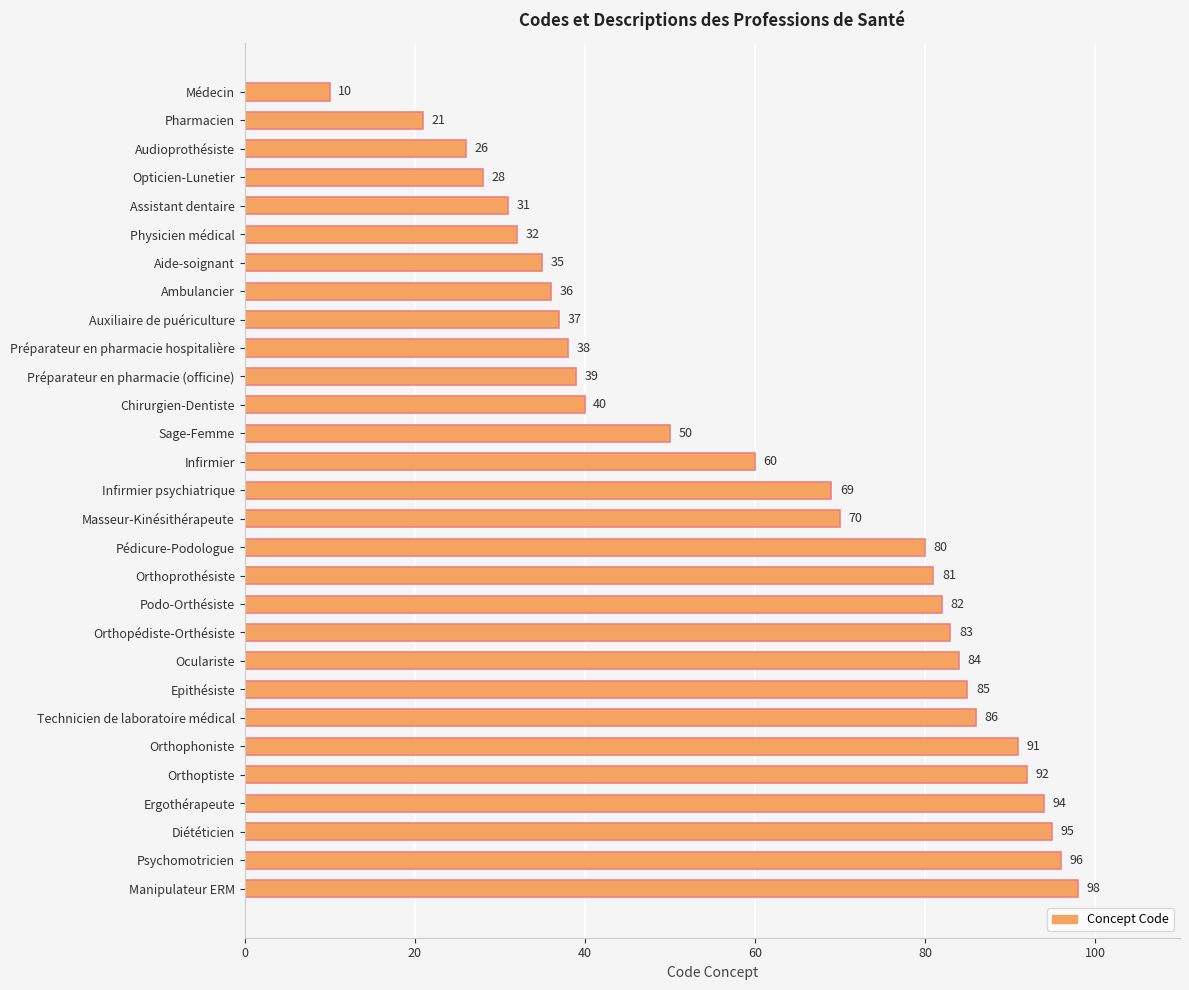

Is it true that the value at Préparateur en pharmacie (officine) is 39?

True